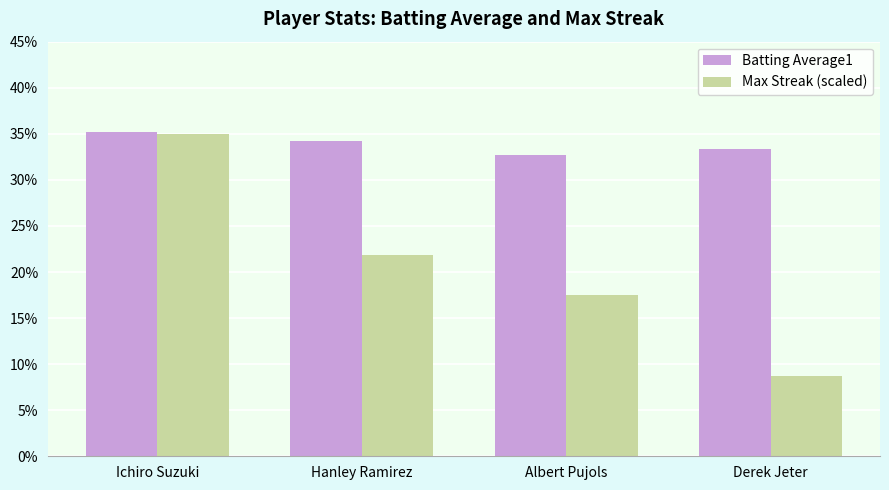

List the series in order of their peak value, highest first.

Batting Average1, Max Streak (scaled)